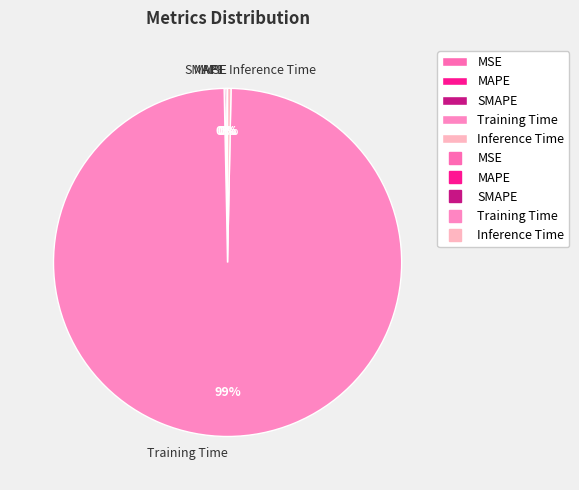

Is there a majority slice in this chart?

Yes